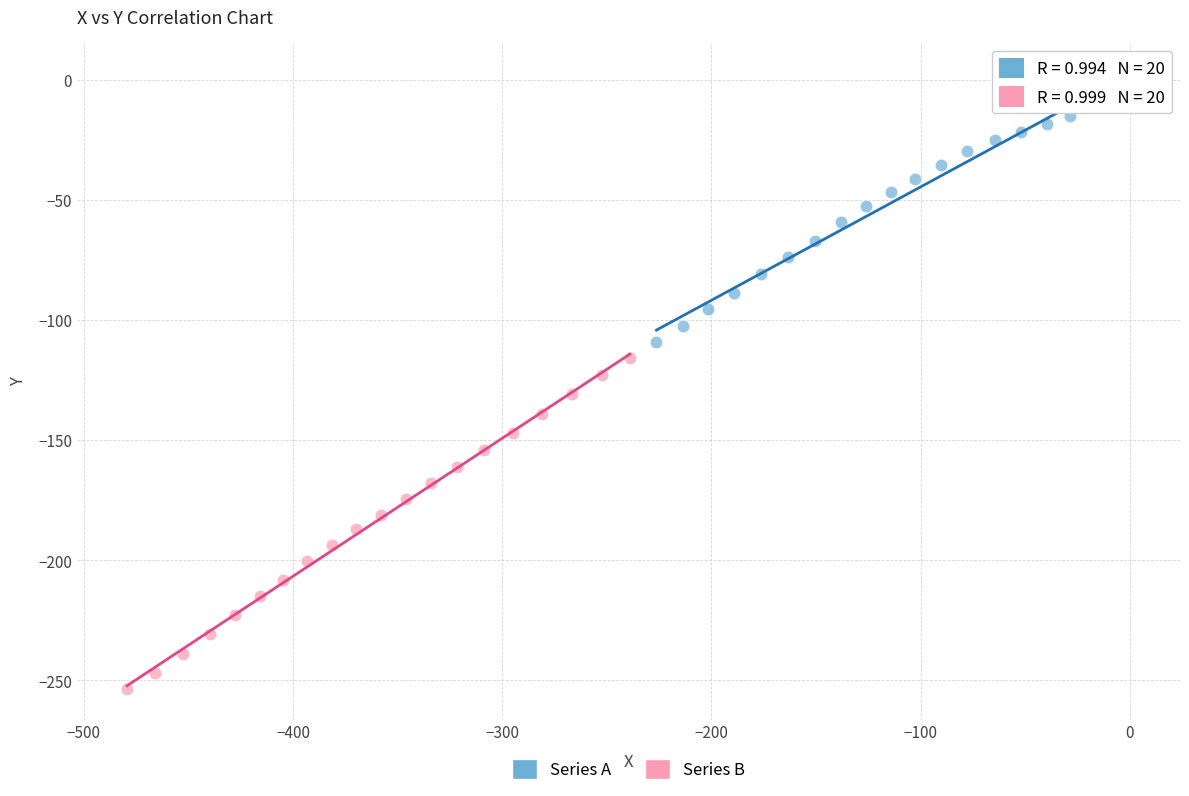

Which series contains the lowest Y value?

Series B